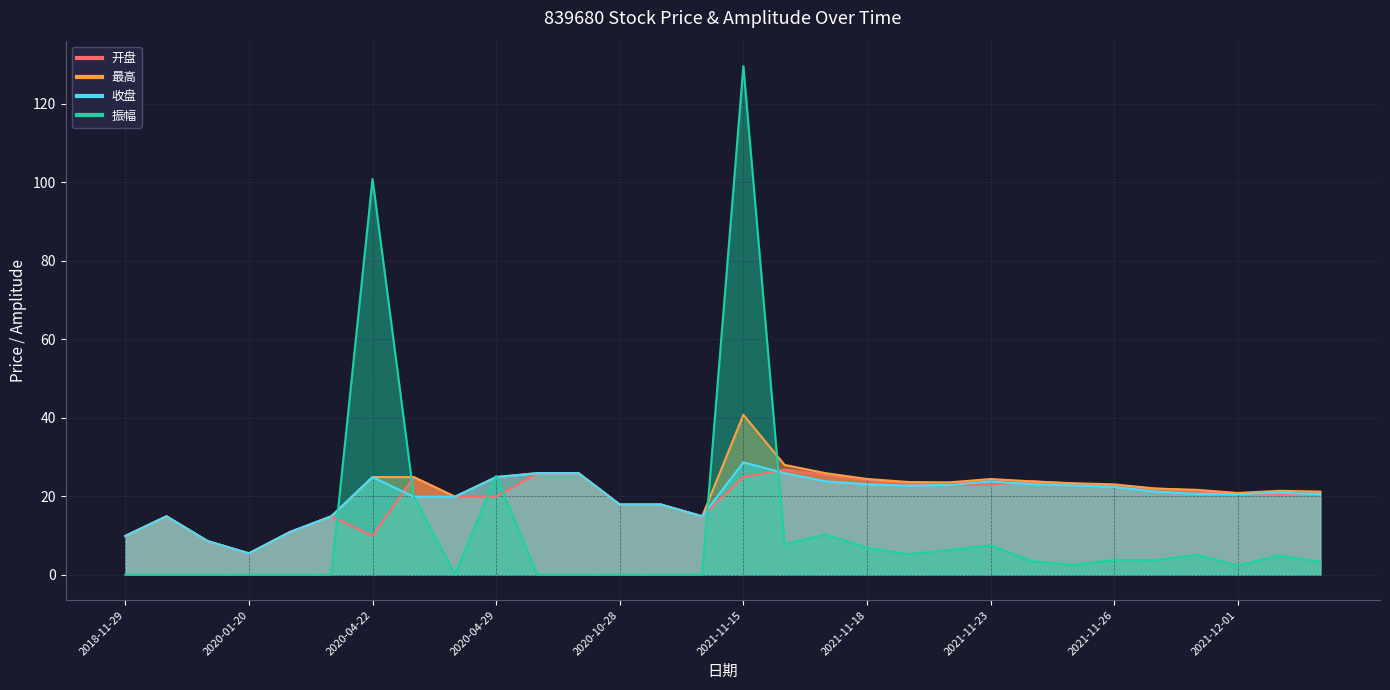

What is the difference between the 收盘 values at 2020-11-02 and 2021-12-01?

2.6